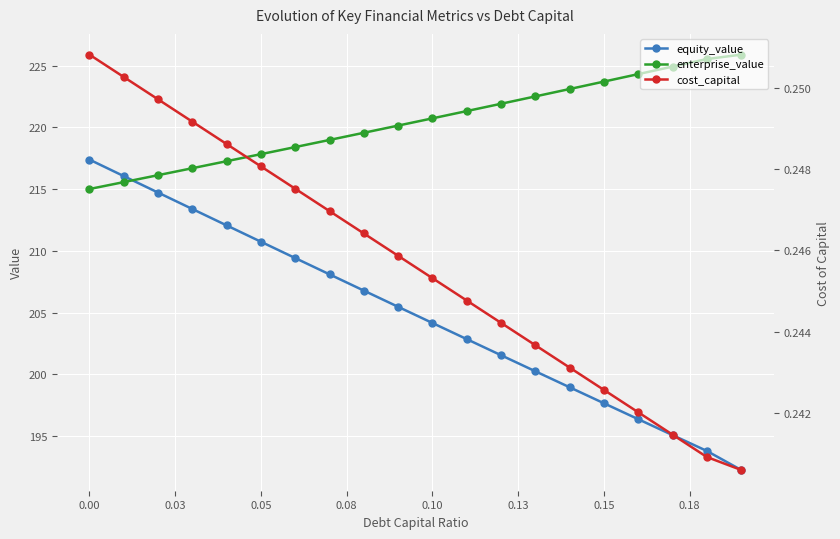

What is the highest value of the enterprise_value series?

225.9